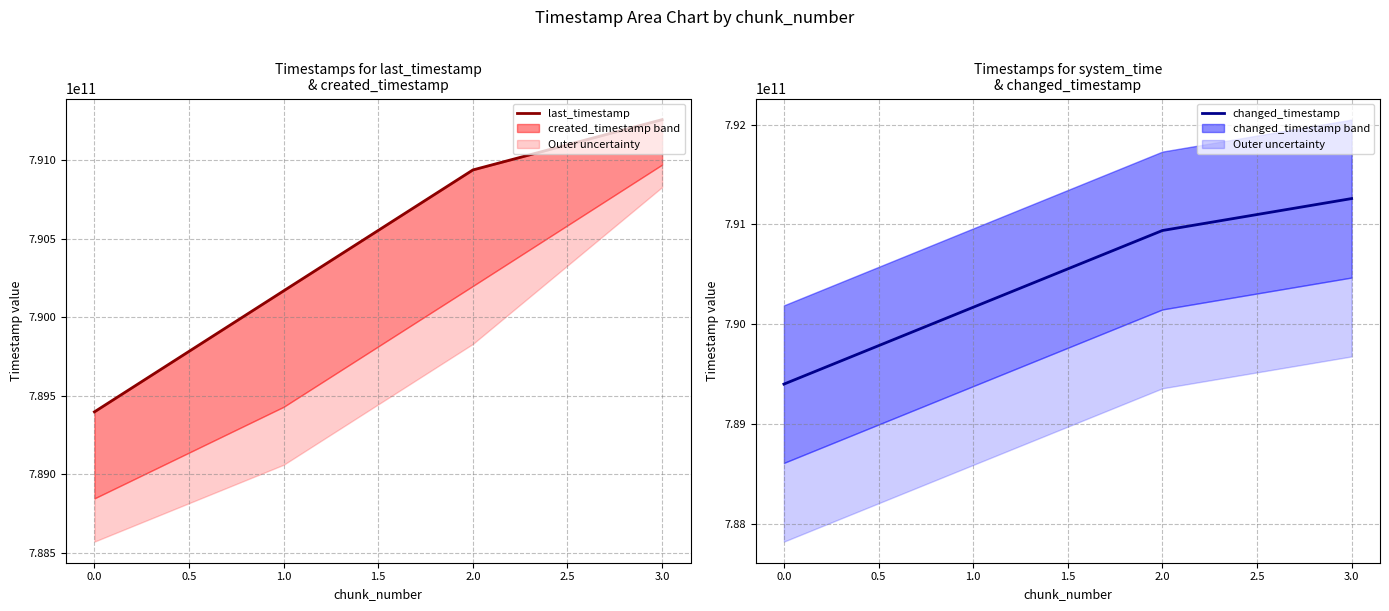

The value of changed_timestamp at 0.0 is 789397822997. True or false?

True